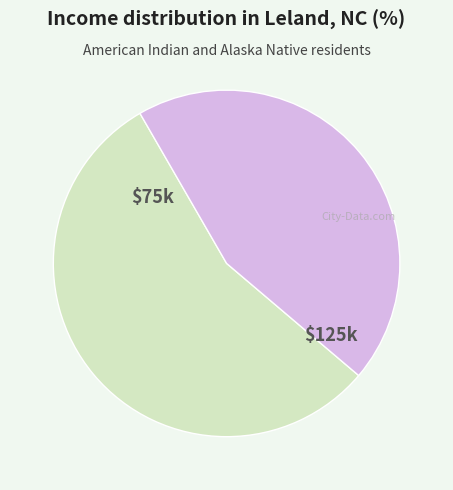

Is there any slice that represents more than half of the pie?

Yes